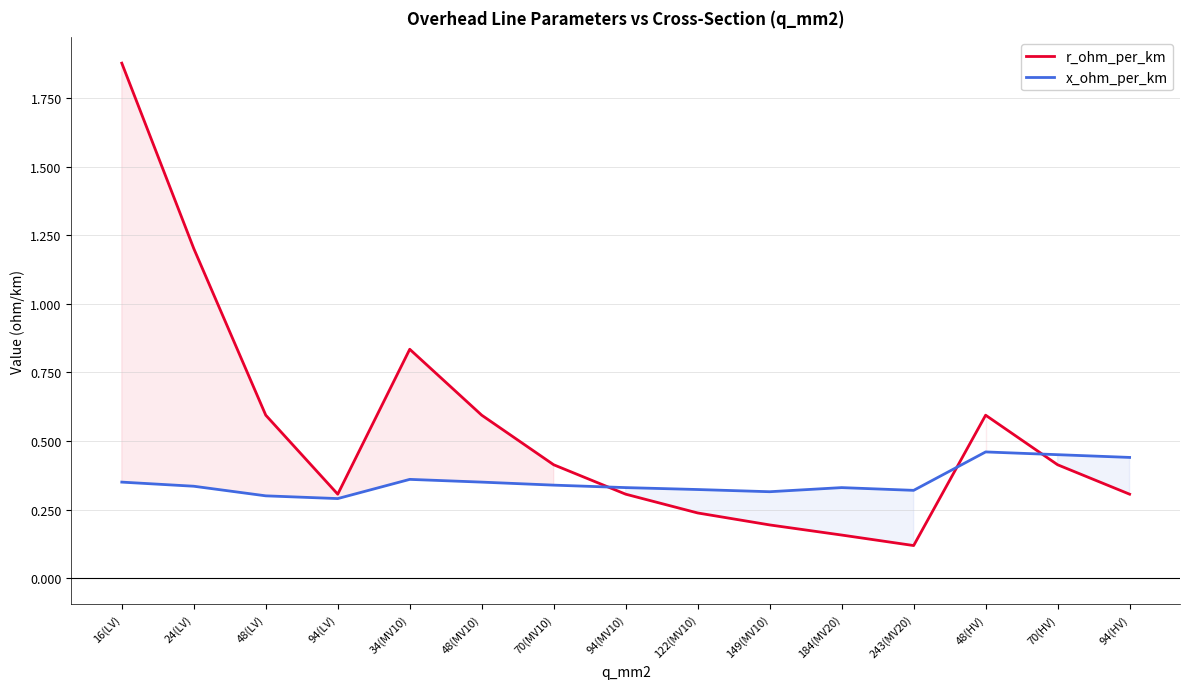

Reading left to right, what are all the values shown in this chart?

r_ohm_per_km: 1.9	1.2	0.6	0.3	0.8	0.6	0.4	0.3	0.2	0.2	0.2	0.1	0.6	0.4	0.3
x_ohm_per_km: 0.3	0.3	0.3	0.3	0.4	0.3	0.3	0.3	0.3	0.3	0.3	0.3	0.5	0.5	0.4